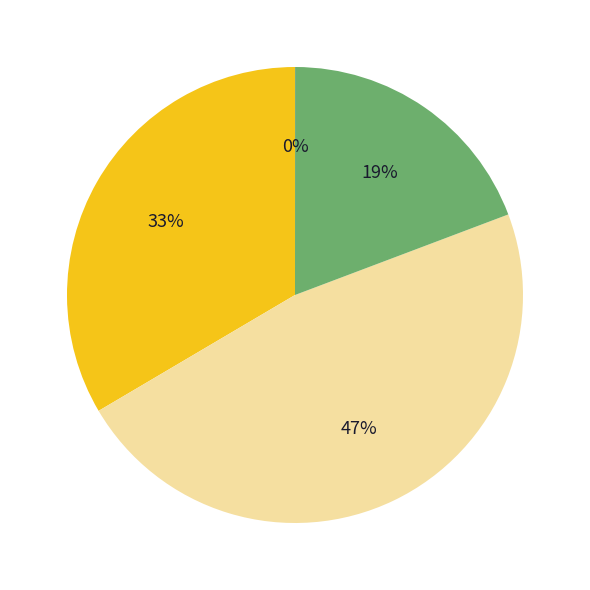

To the nearest percent, what is the average slice percentage?

25%